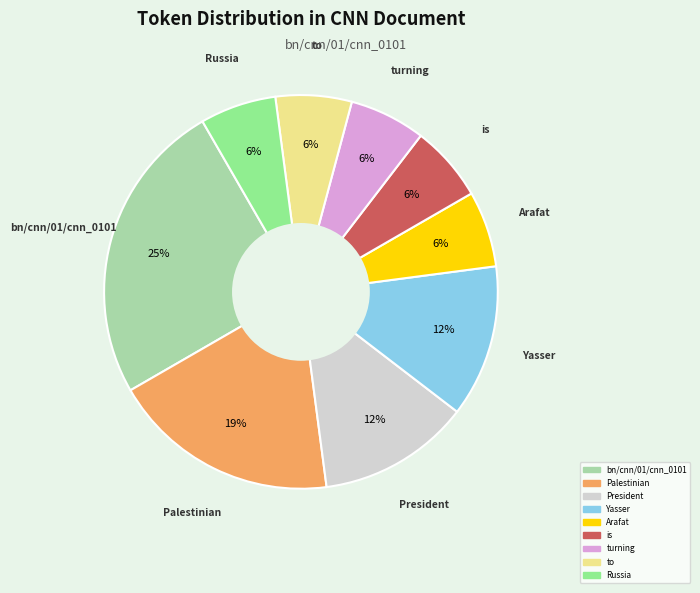

Approximately how many times larger is the value at President compared to Yasser?

1.0